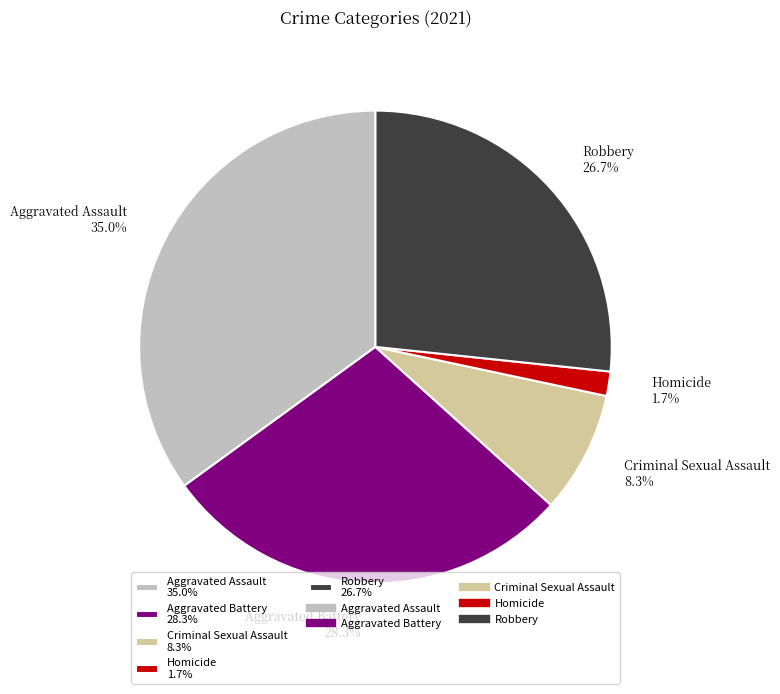

Which category has the biggest portion of the pie?

Aggravated Assault